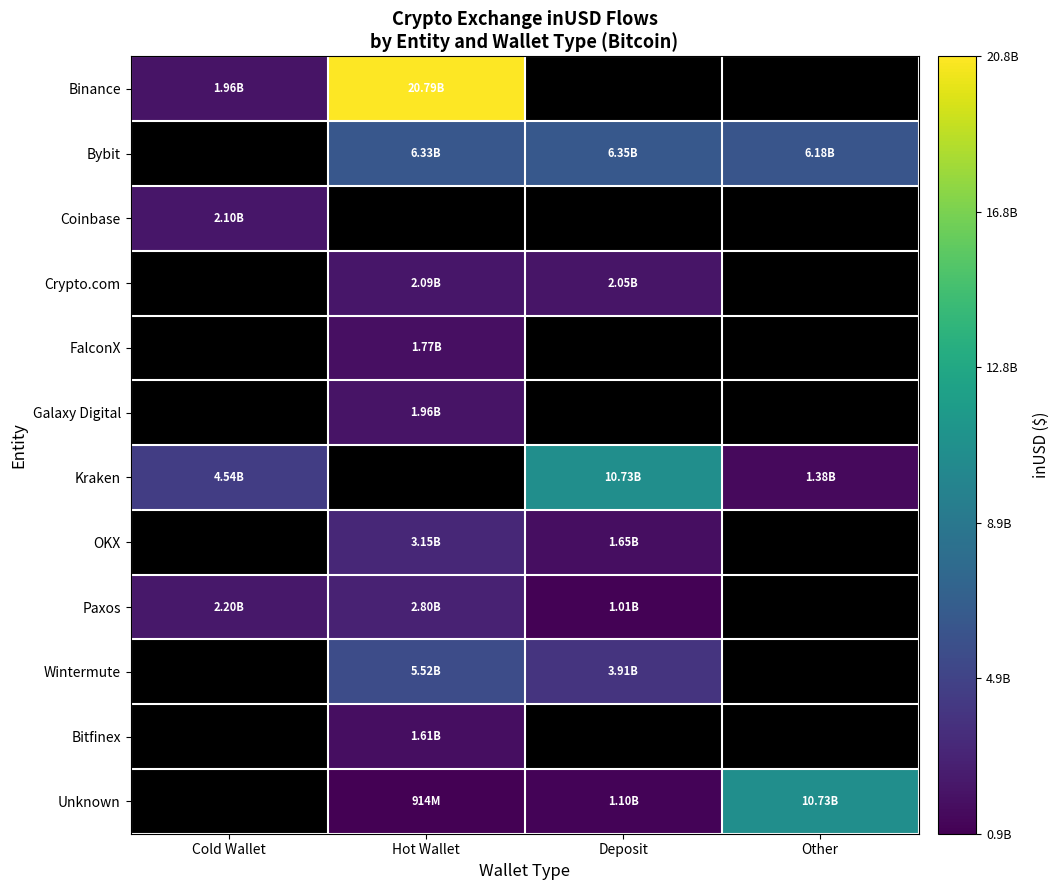

How many values in OKX are above zero?

2